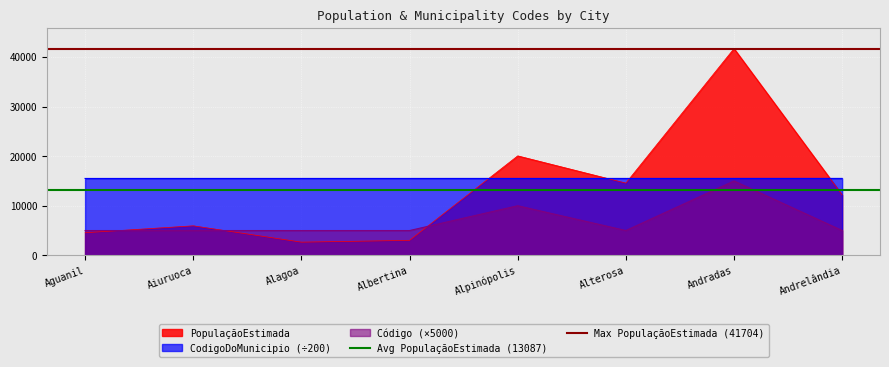

True or false: CodigoDoMunicipio (÷200) and PopulaçãoEstimada cross at least once.

True